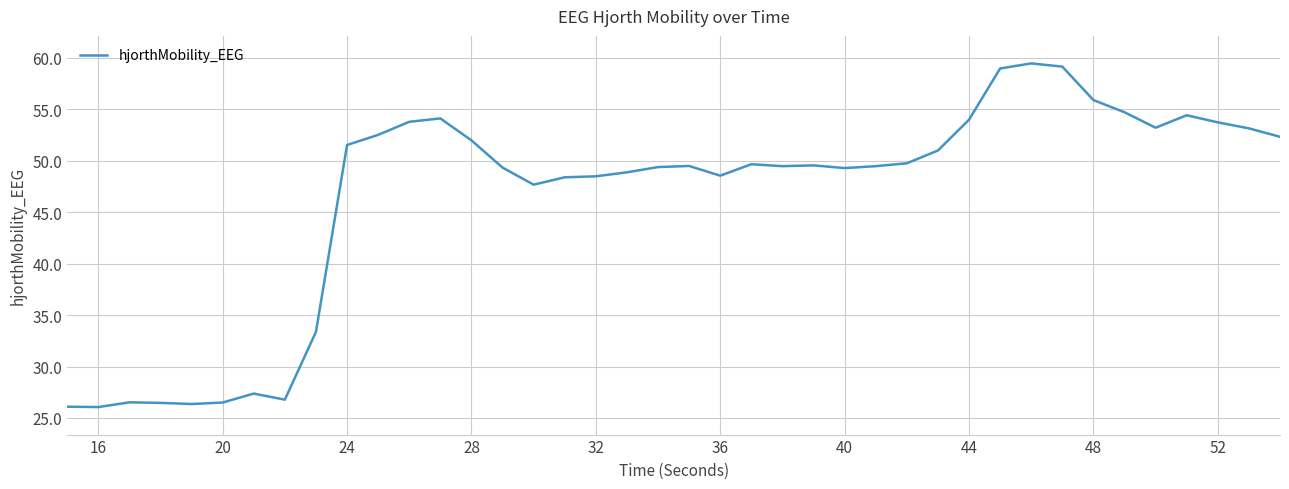

What is the difference between the maximum and minimum values?

33.4